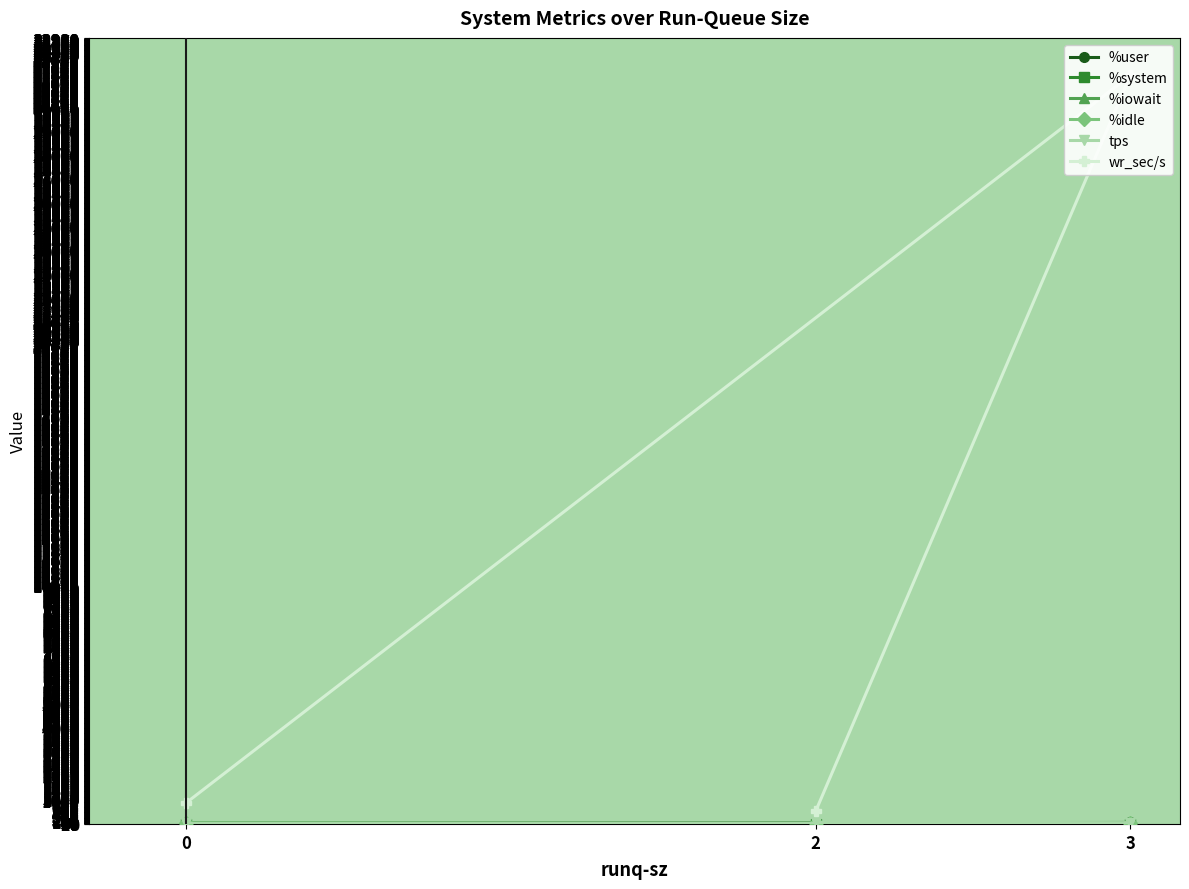

List the series in order of their peak value, lowest first.

%iowait, %system, %idle, %user, tps, wr_sec/s